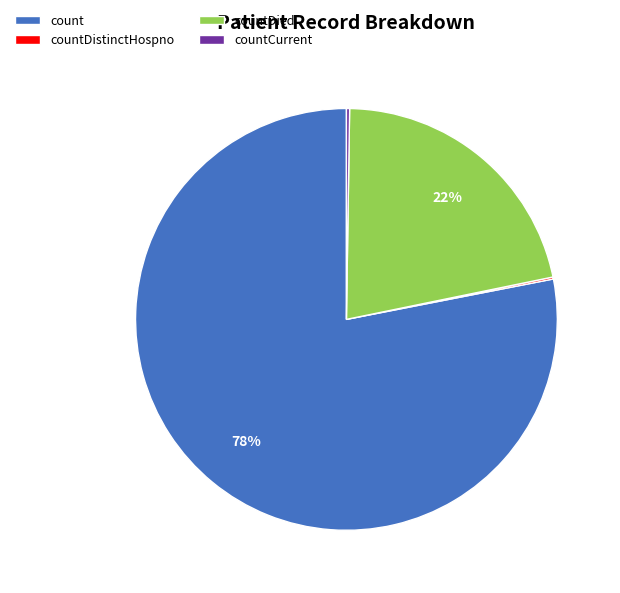

To the nearest percent, what percentage of the pie is count?

78%